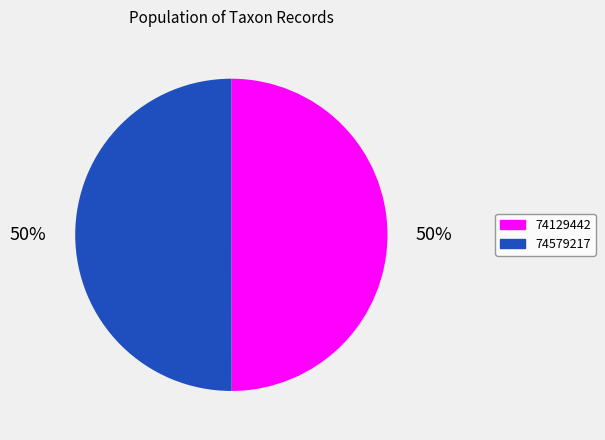

How many slices are in this pie chart?

2